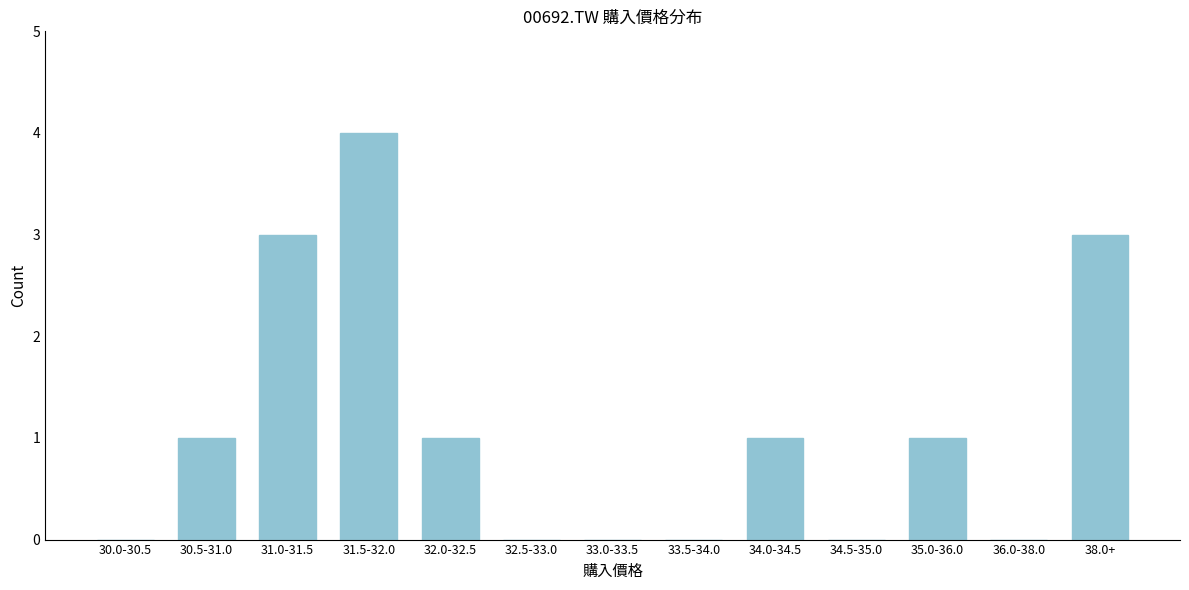

Reading right to left, what are all the values shown in this chart?

38.0+=3	36.0-38.0=0	35.0-36.0=1	34.5-35.0=0	34.0-34.5=1	33.5-34.0=0	33.0-33.5=0	32.5-33.0=0	32.0-32.5=1	31.5-32.0=4	31.0-31.5=3	30.5-31.0=1	30.0-30.5=0